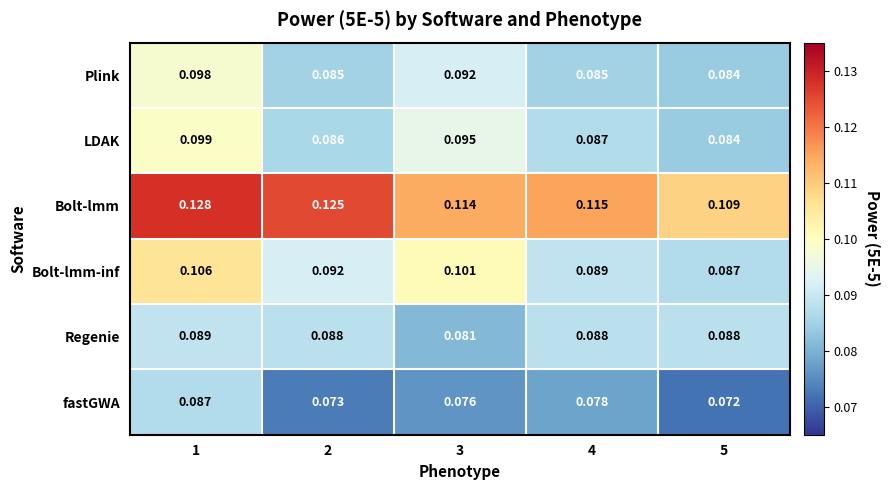

Count the number of data series in this chart.

6